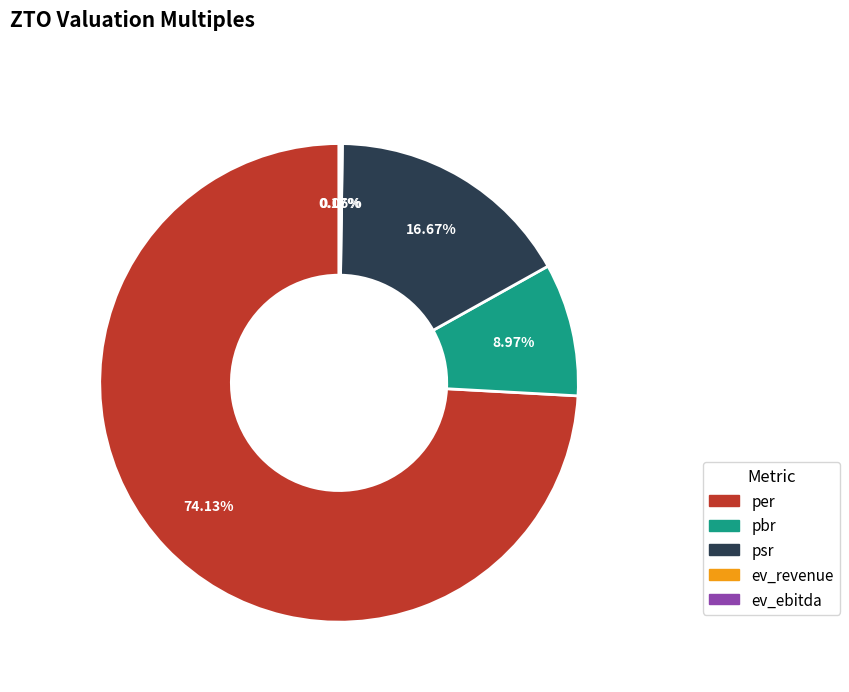

Is there any slice that represents more than half of the pie?

Yes